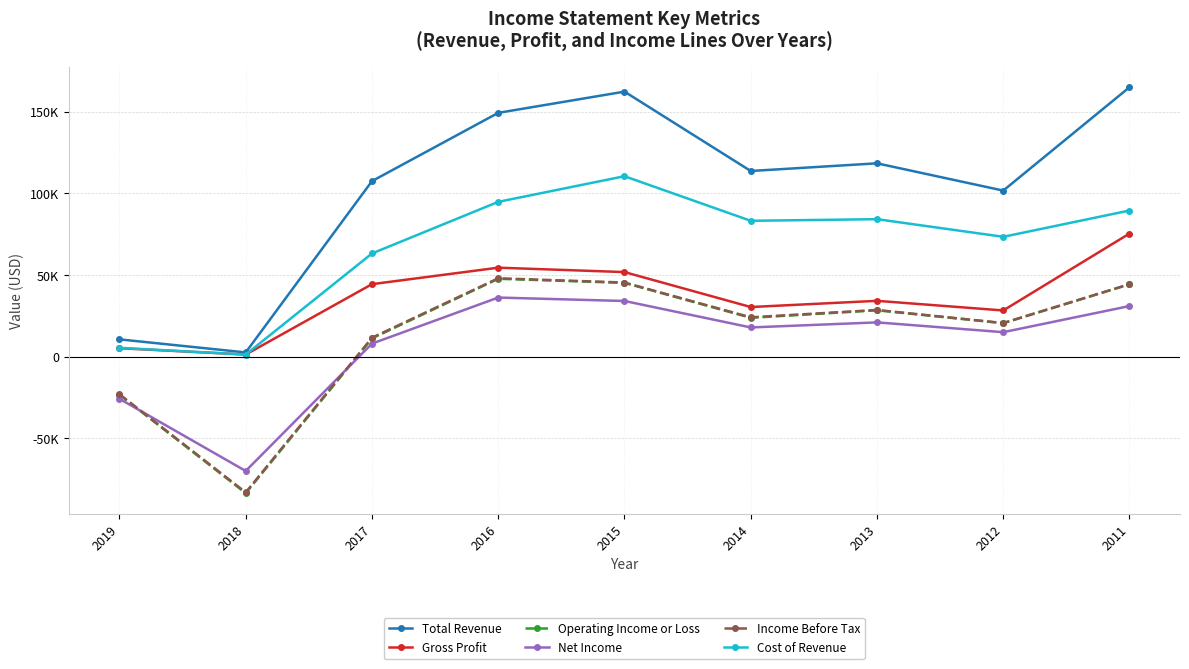

Does the chart have visible grid lines?

Yes